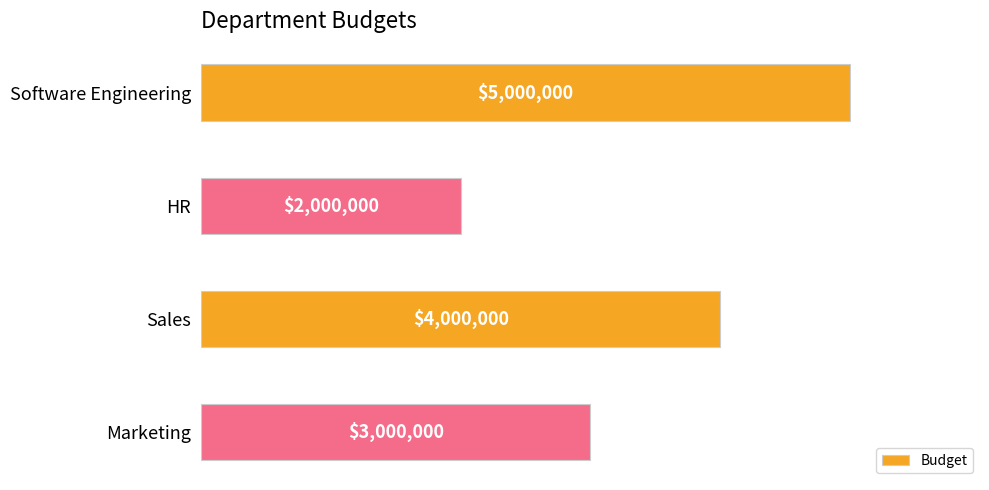

Does the chart contain any negative values?

No